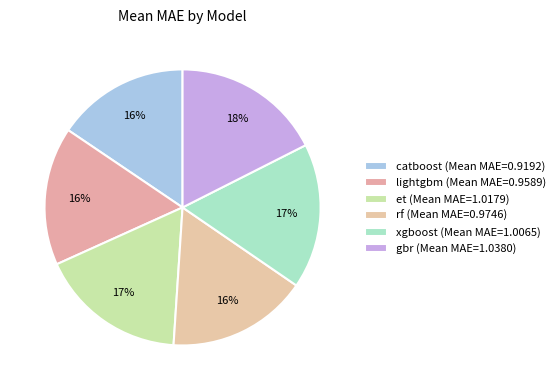

What is the change in value from catboost to et?

+0.1